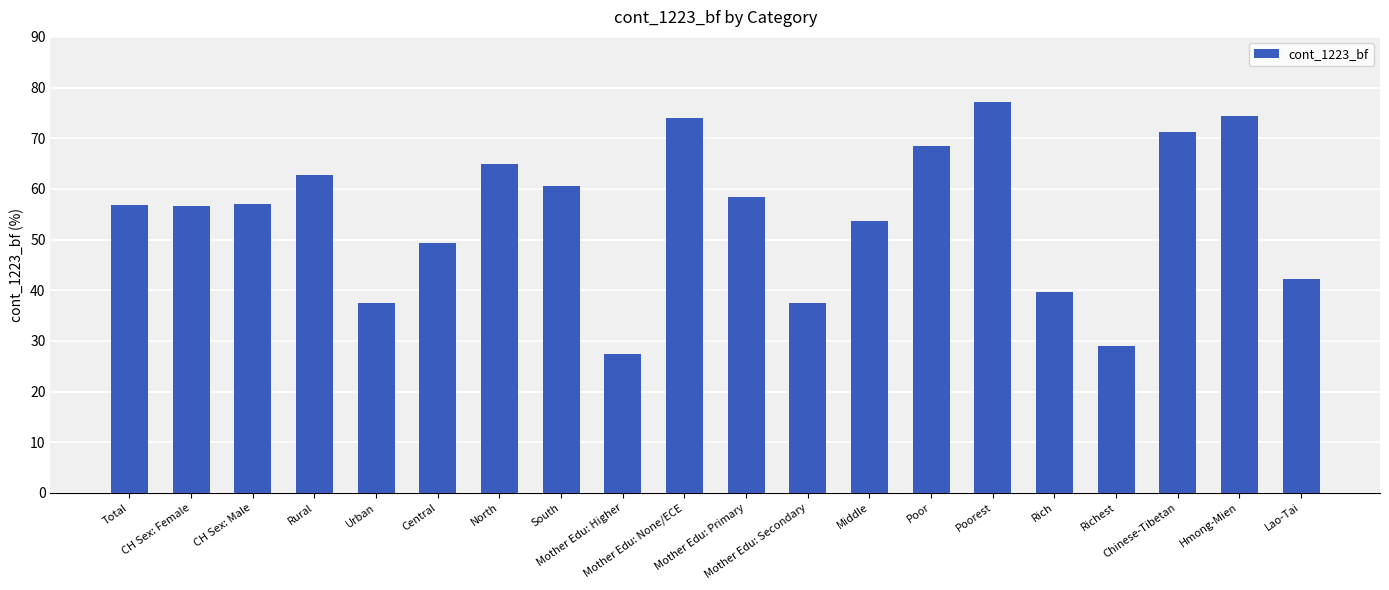

What is the difference between the second highest and minimum values?

46.9